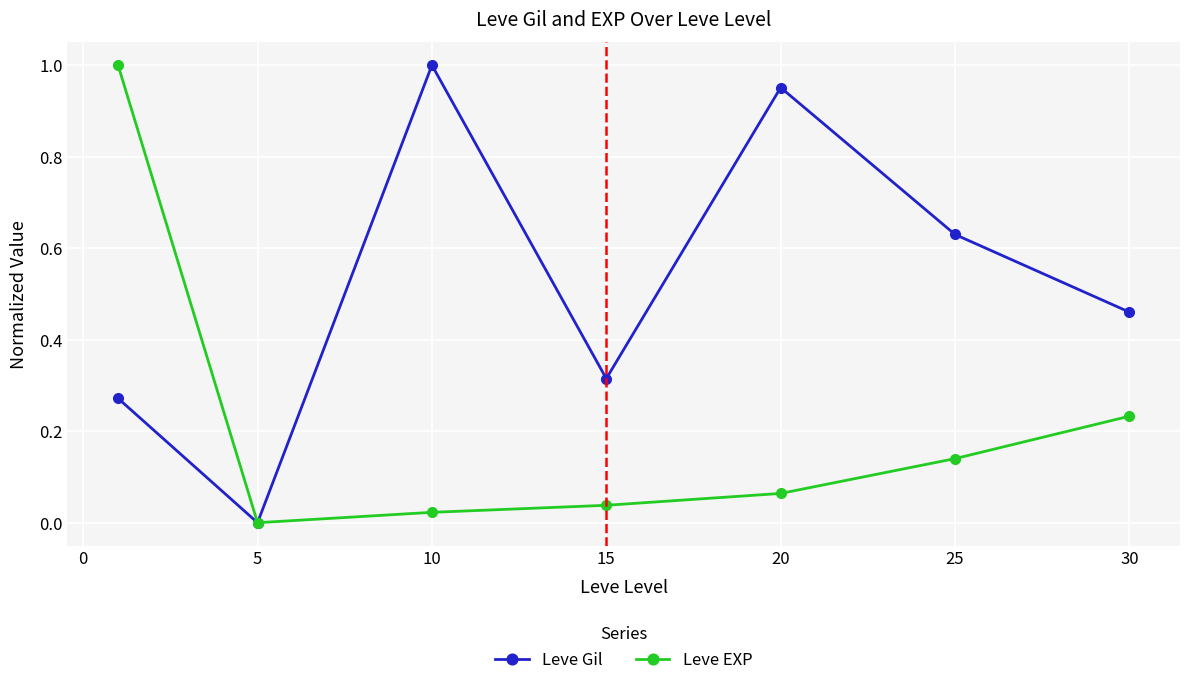

List the series in order of their overall mean, lowest first.

Leve EXP, Leve Gil